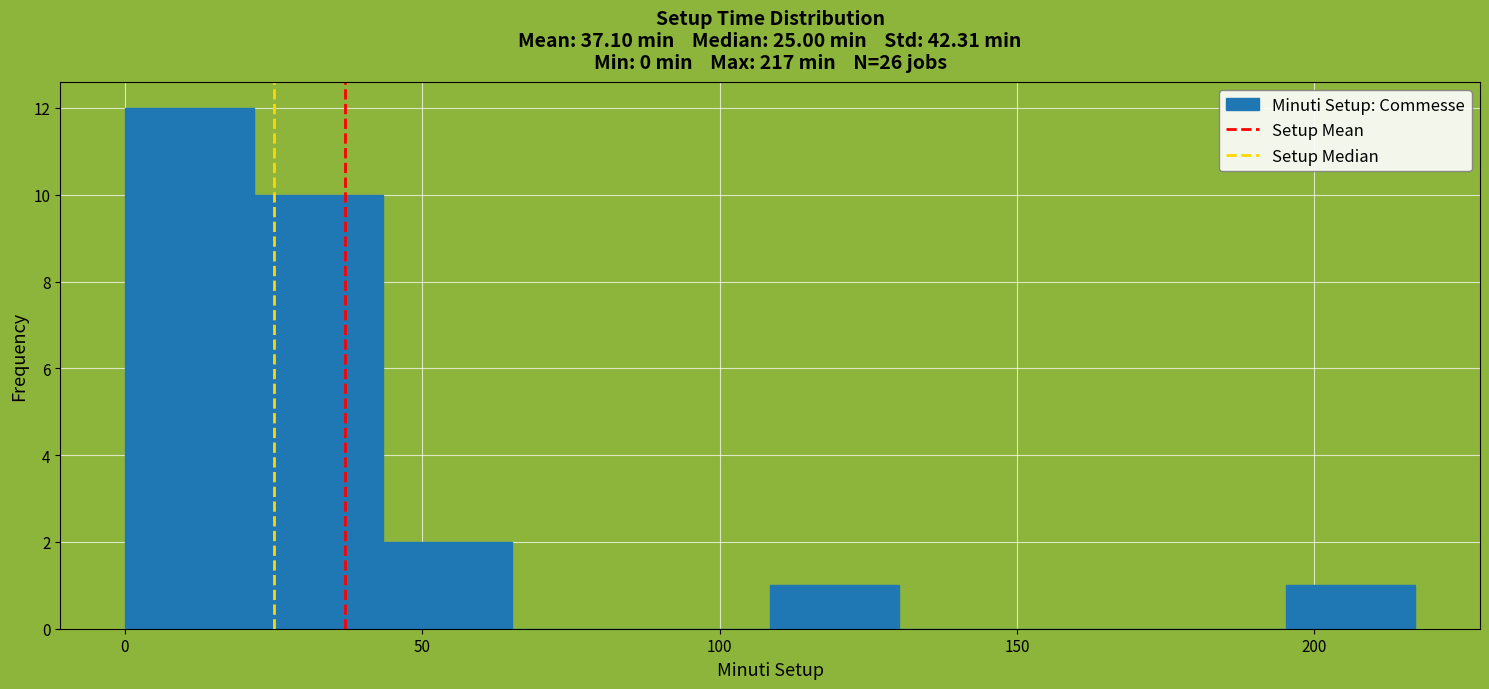

Which range on the x-axis has the tallest bar?

0 to 20